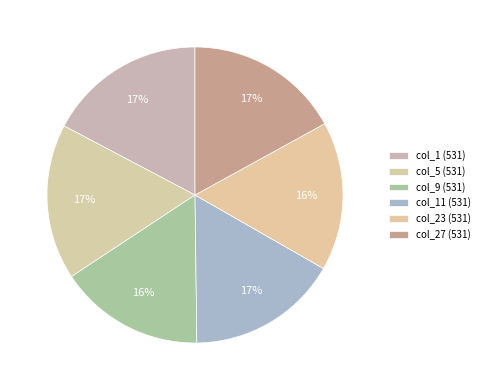

What is the smallest slice in the pie chart?

col_9